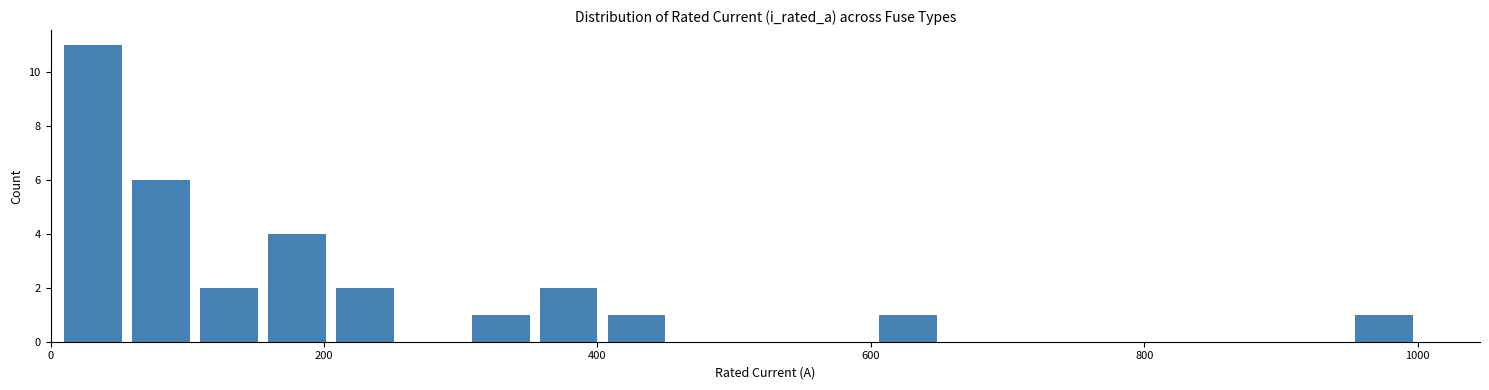

Around what value on the x-axis is the tallest bar? Give the approximate position of its centre, as read against the axis.

40